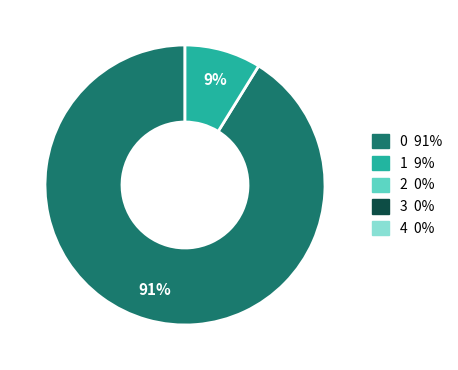

To the nearest percent, what is the difference between the largest and smallest slice percentages?

82%